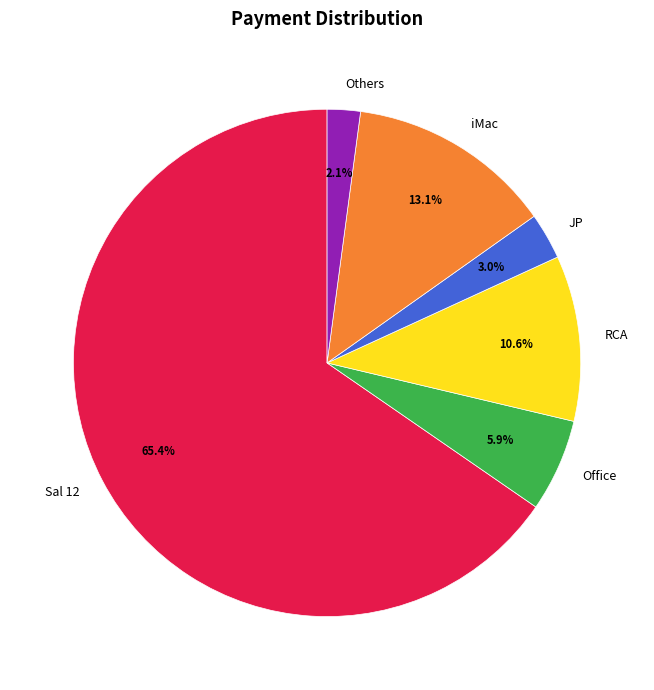

What is the largest slice in the pie chart?

Sal 12